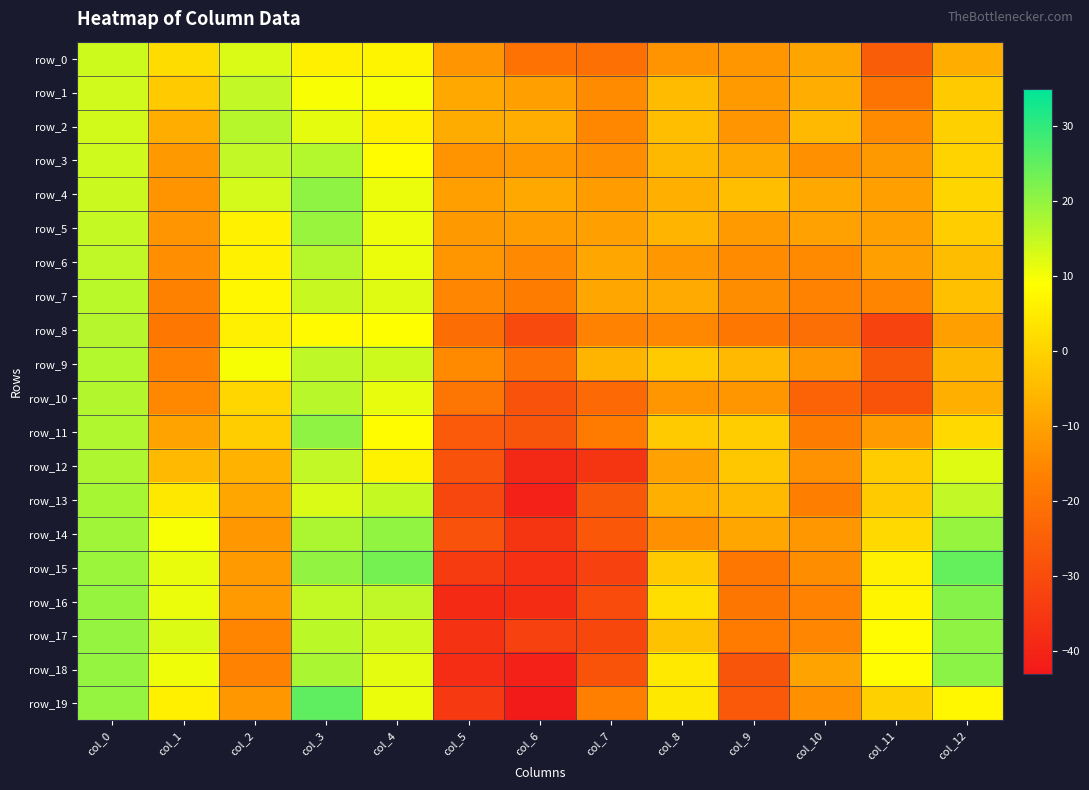

What is the sum of the row_1 values at col_7 and col_10?

-22.2